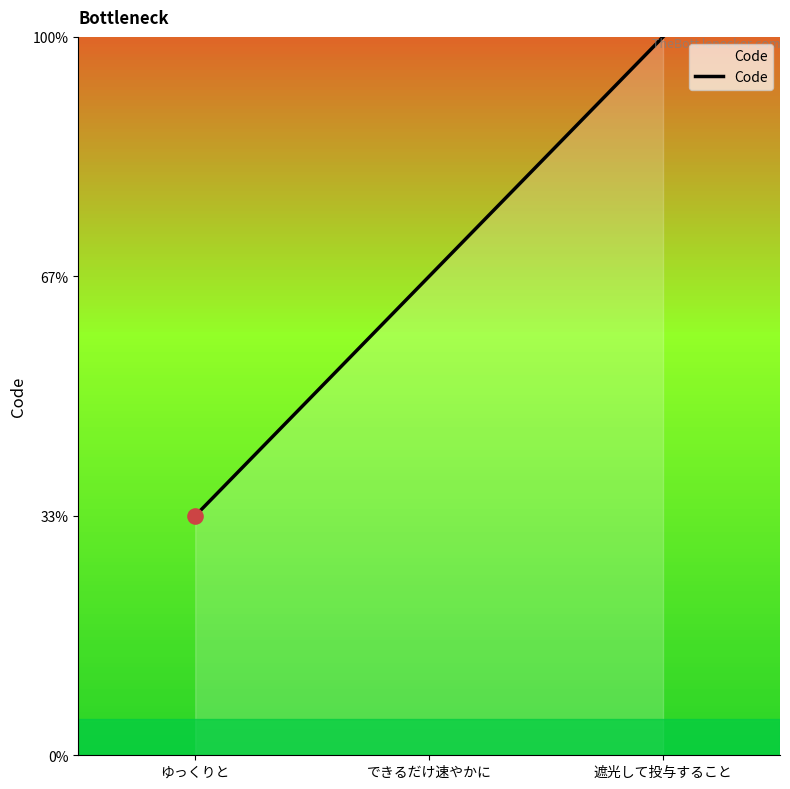

Which has a higher value, ゆっくりと or できるだけ速やかに?

できるだけ速やかに